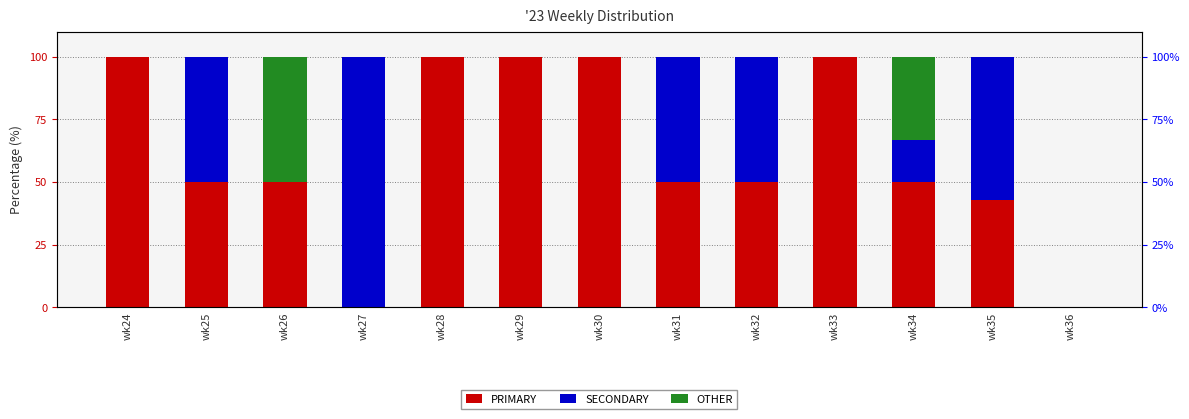

The value of SECONDARY at wk30 is 58.4. True or false?

False